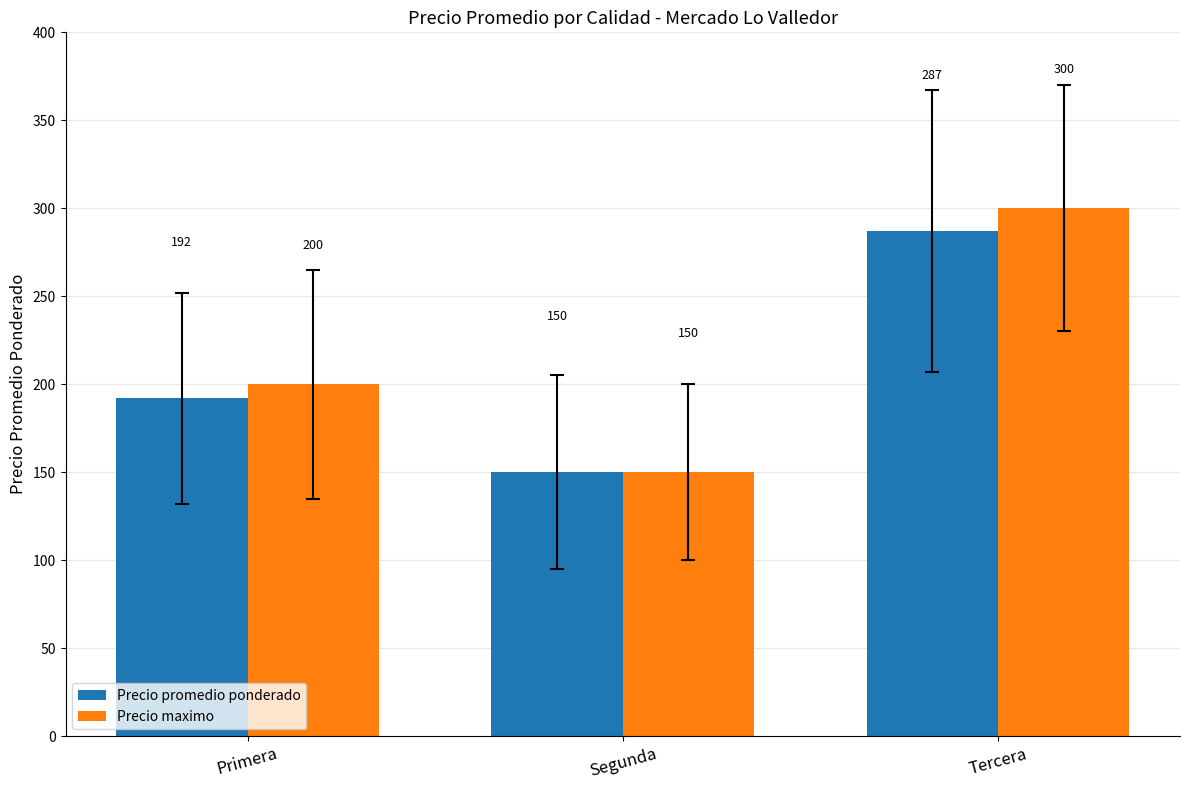

The Precio promedio ponderado series shows 108 at Primera. True or false?

False